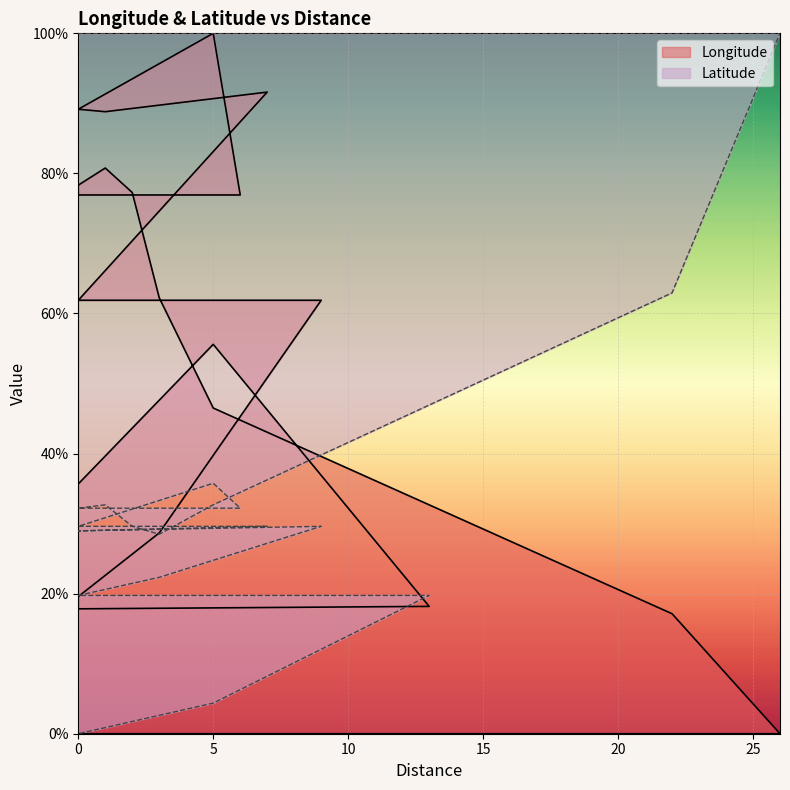

What is the difference between the highest and lowest values at 3?

33.8